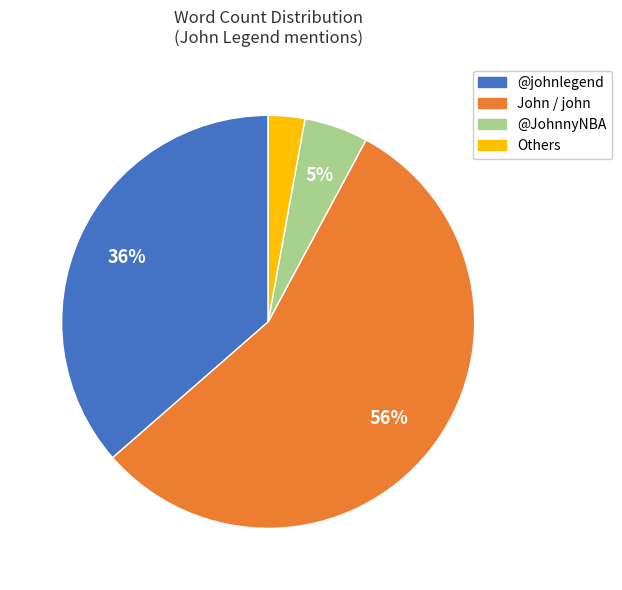

To the nearest percent, what is the average slice percentage?

25%